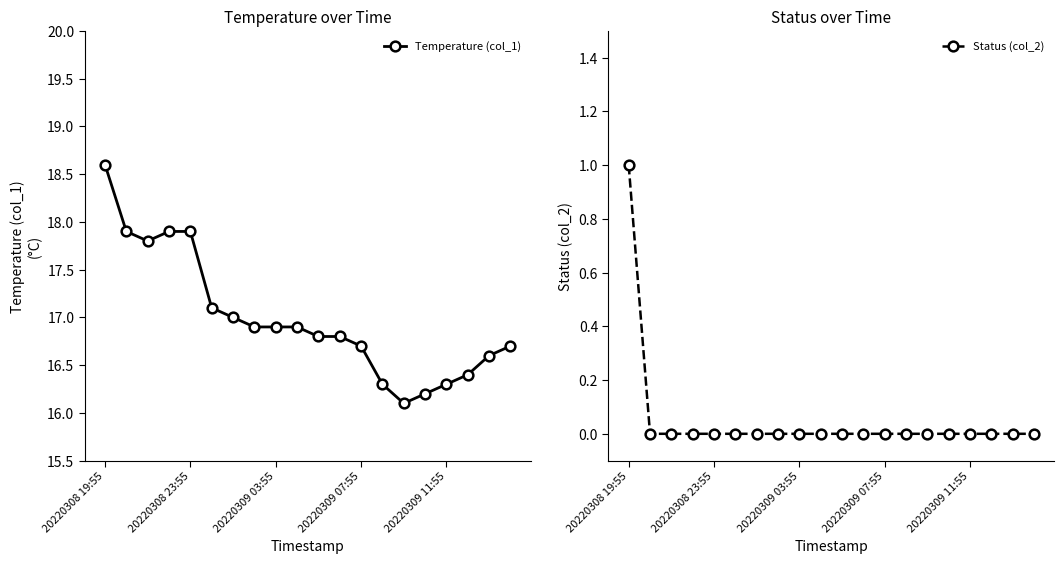

What are all the series names shown in the legend?

Temperature (col_1), Status (col_2)